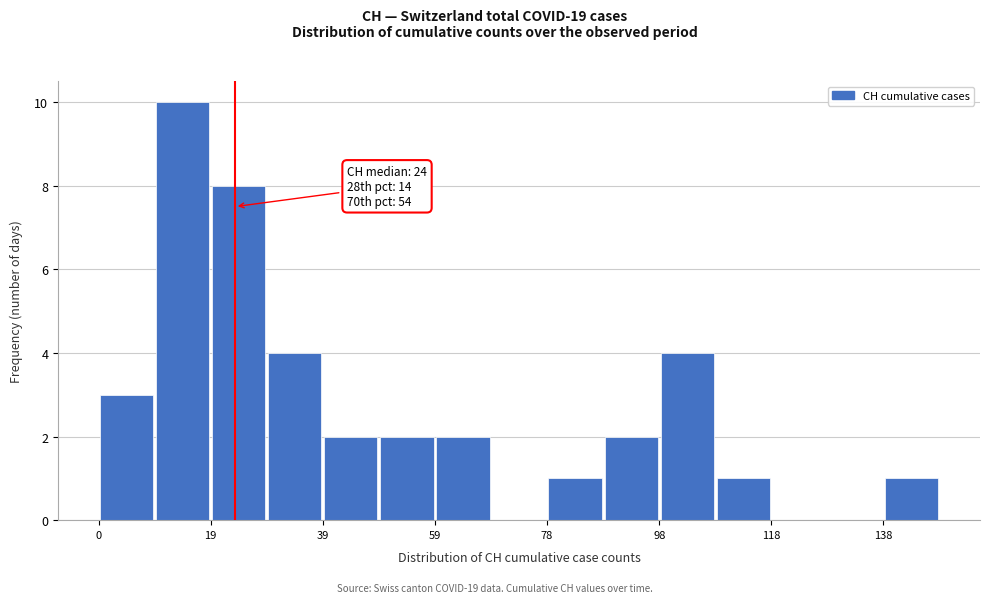

Which range on the x-axis has the tallest bar?

10 to 20